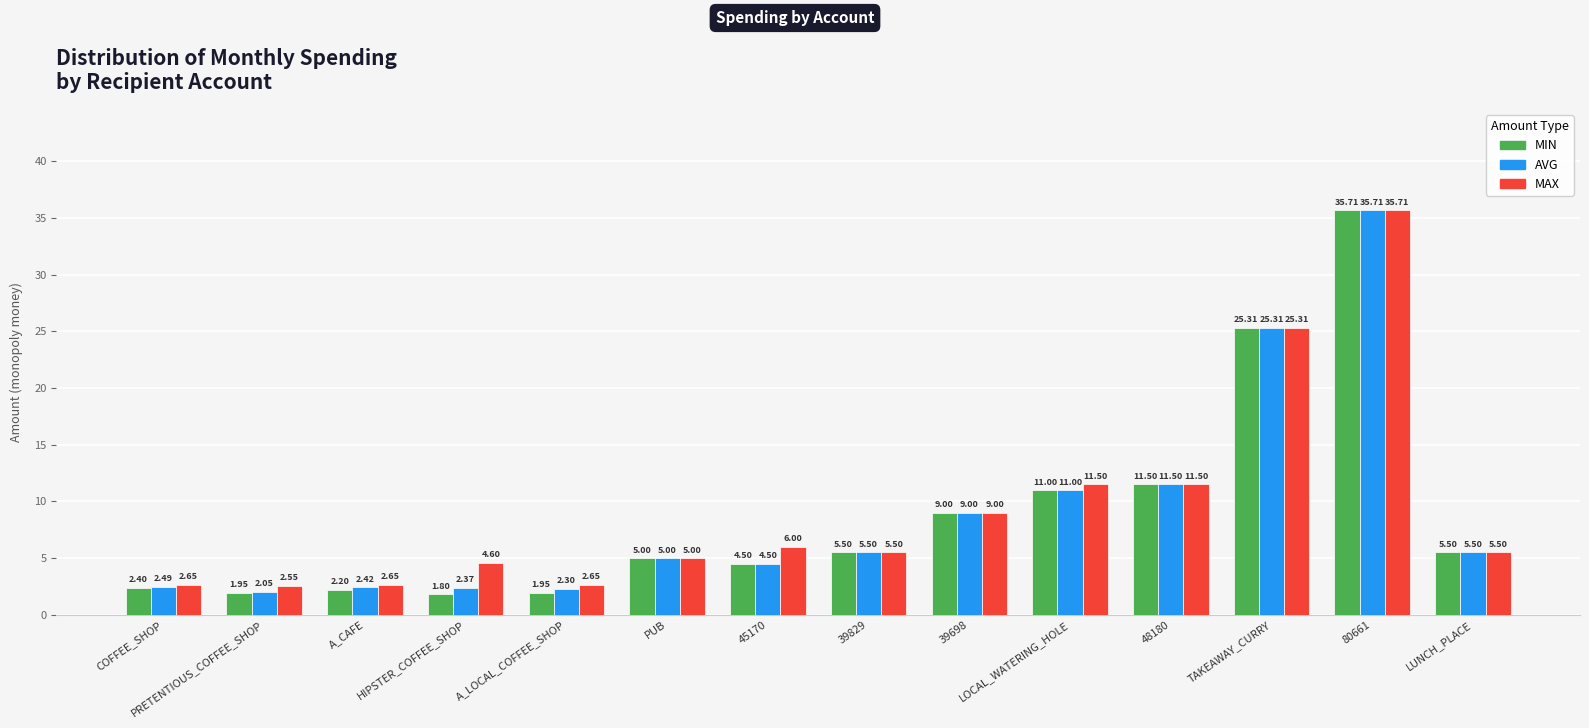

Is it true that MAX equals 2.5 at PRETENTIOUS_COFFEE_SHOP?

True